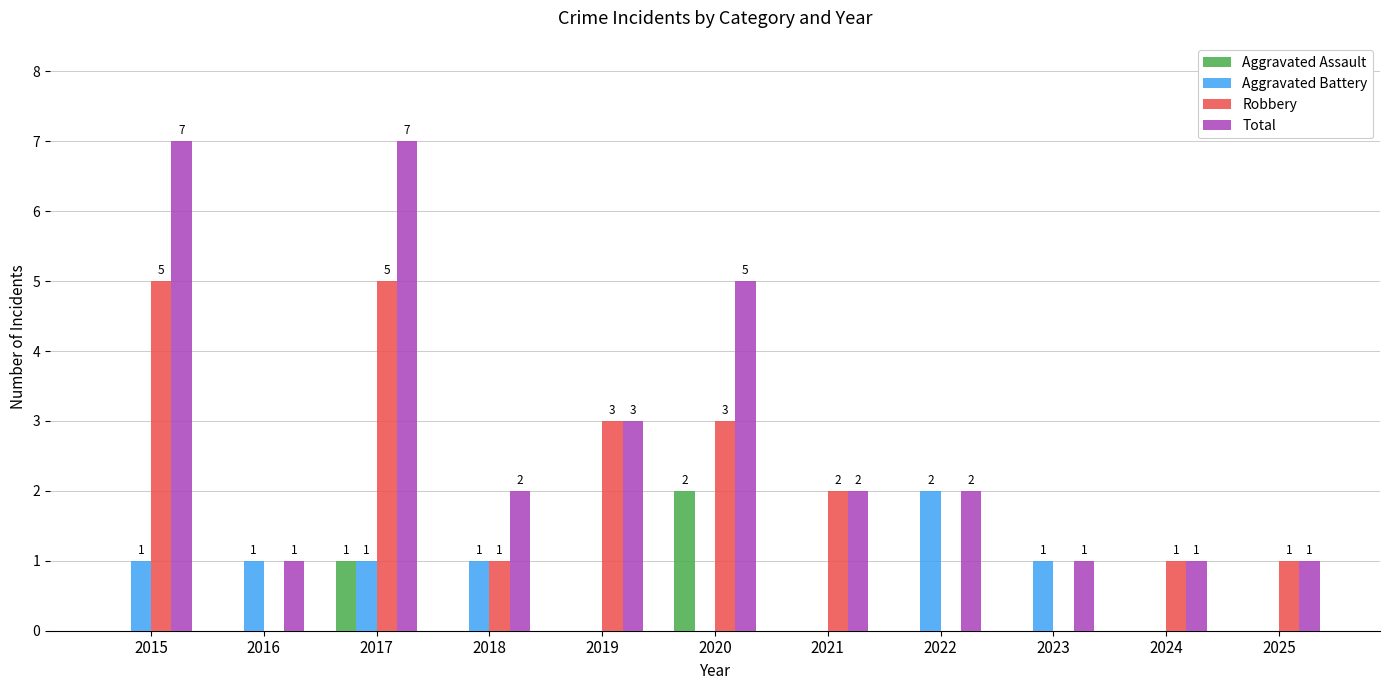

Is the value of Robbery at 2017 greater than the value of Aggravated Assault at 2016?

Yes